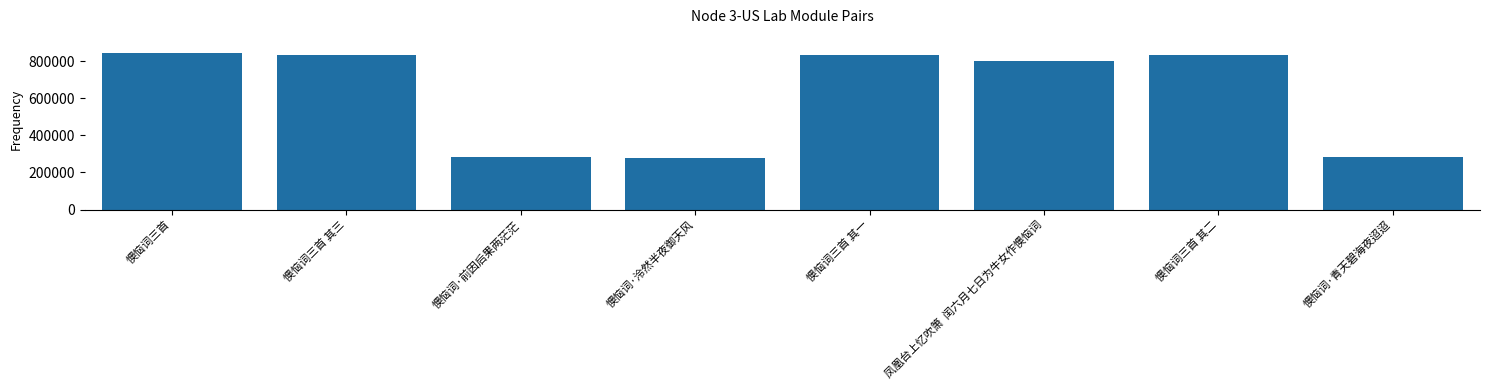

How many values are below 831547?

4